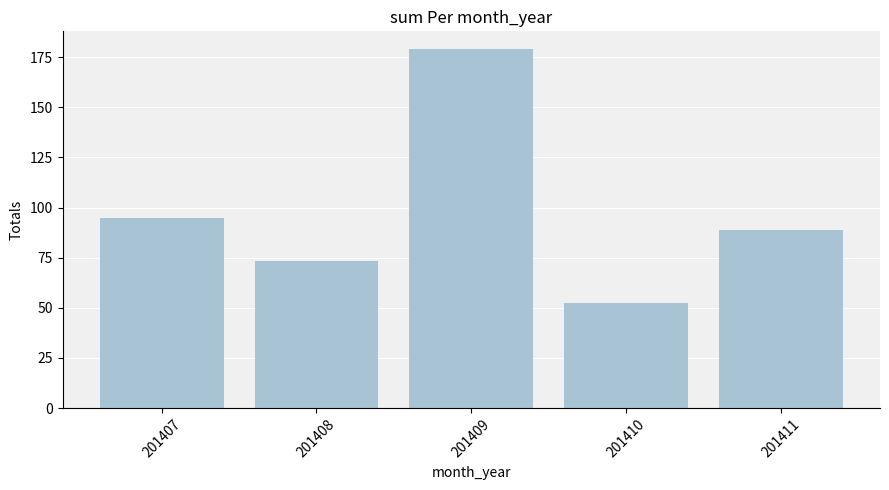

Does the chart contain stacked bars?

No